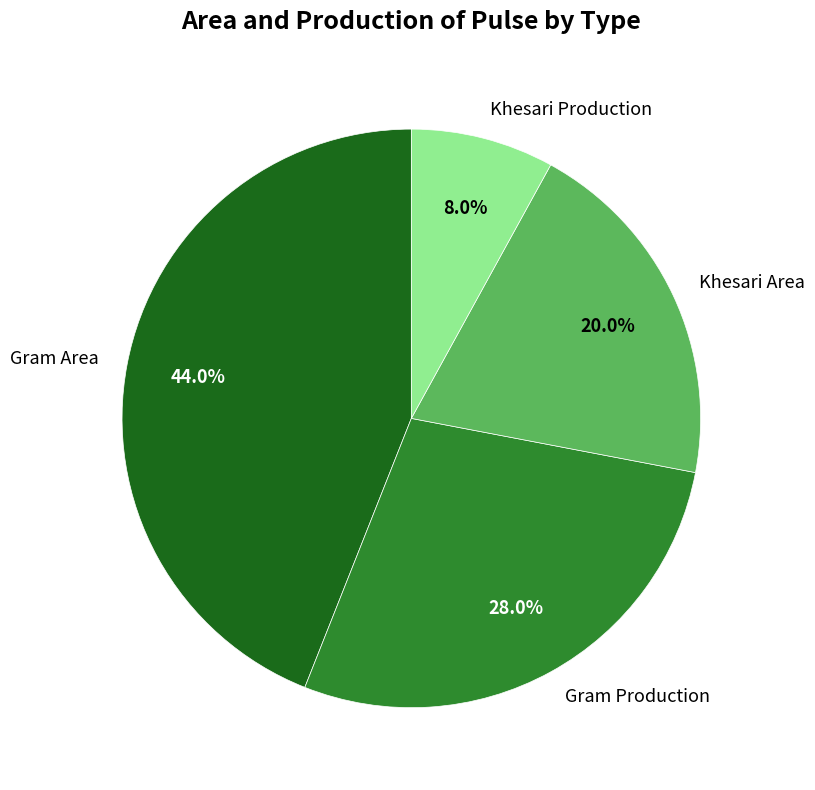

Count the number of slices in the pie.

4